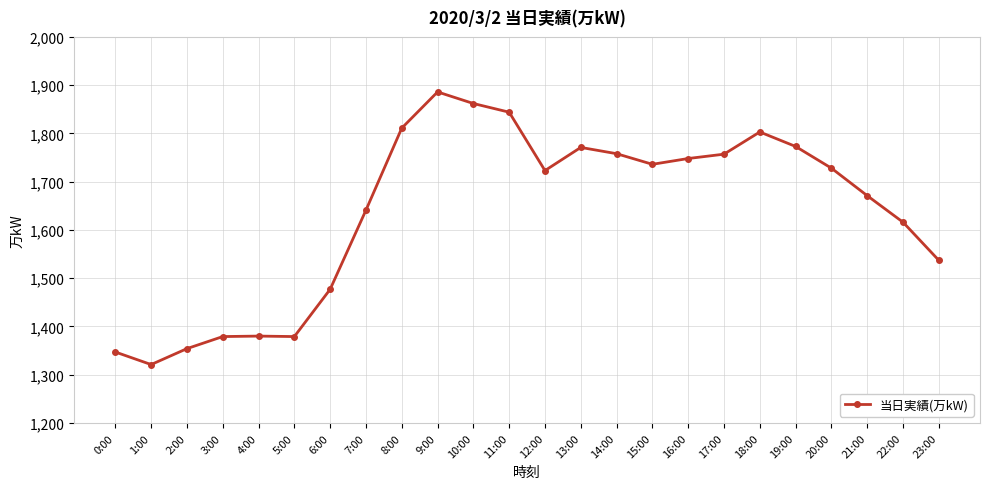

Count the number of categories in the chart.

24